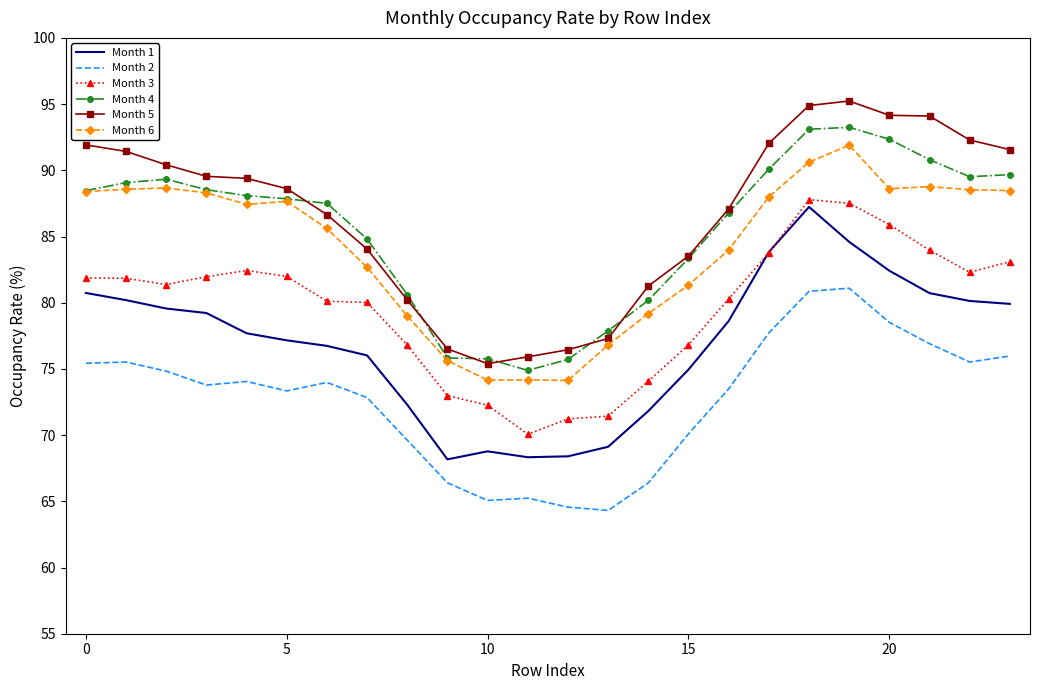

True or false: Month 3 and Month 5 intersect in this chart.

False